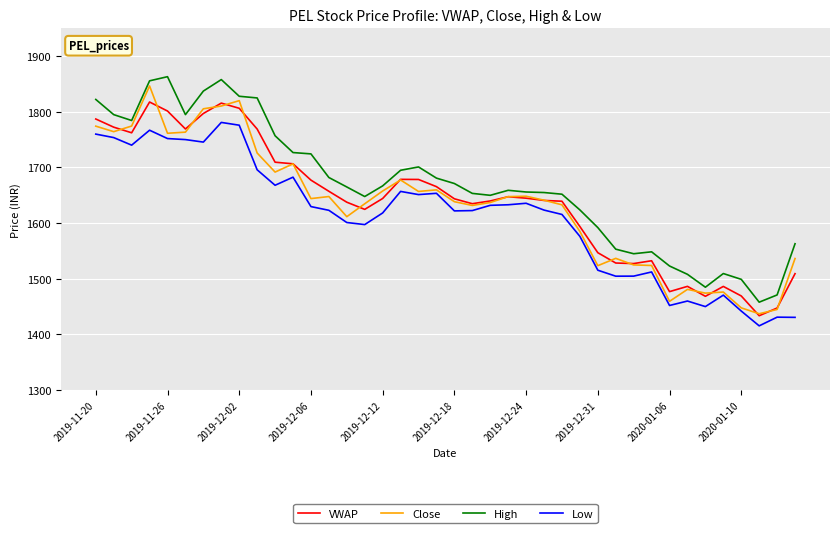

True or false: High and VWAP intersect in this chart.

False